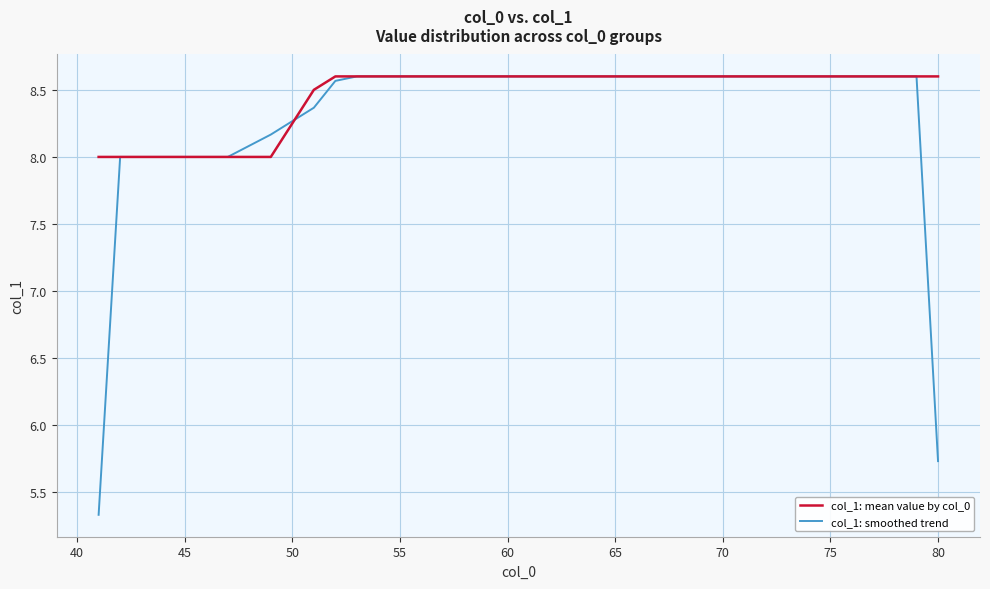

What is the greatest value displayed?

8.6